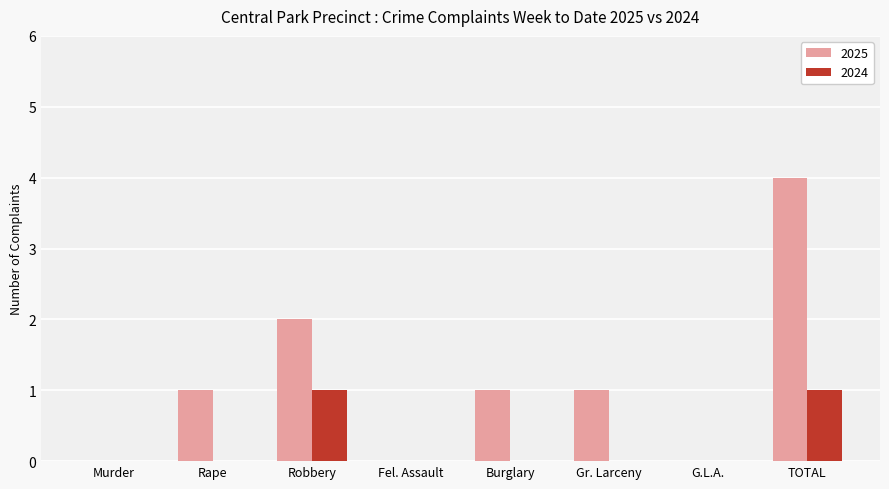

Where is 2025 nearest to the value 2?

Robbery